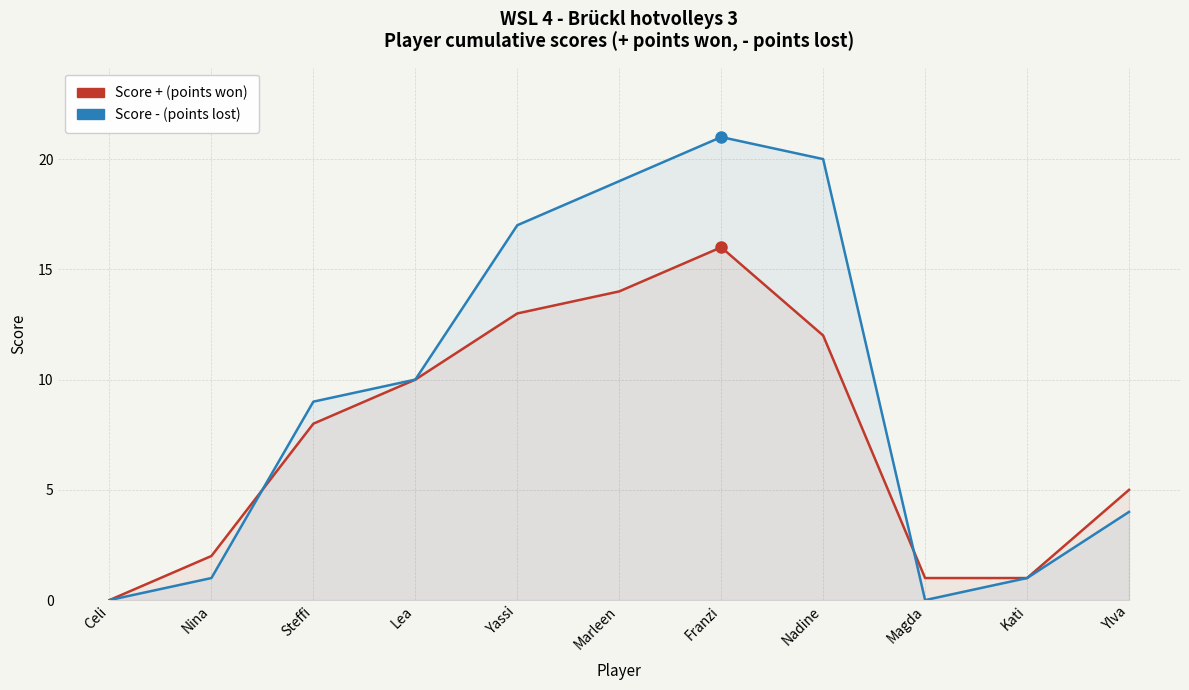

What is the total value across all series at Lea?

20